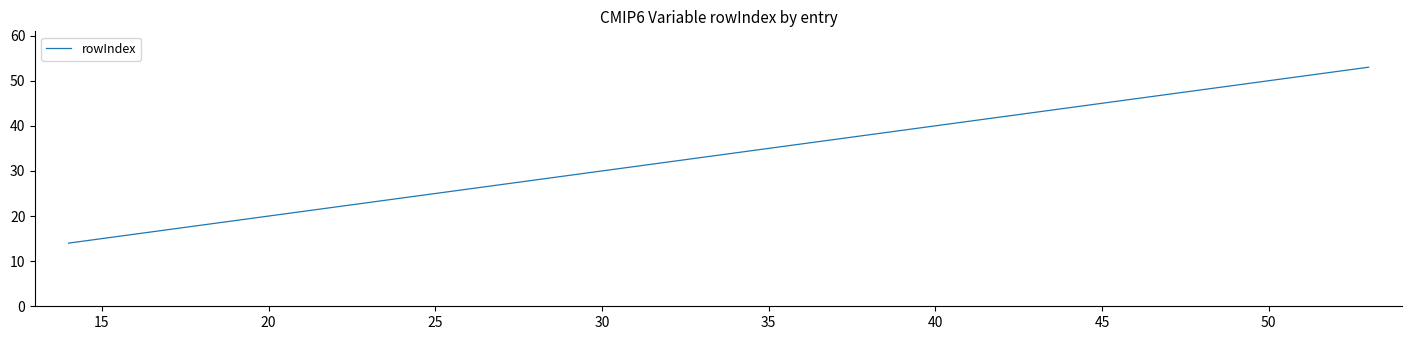

What is the minimum value shown in the chart?

14